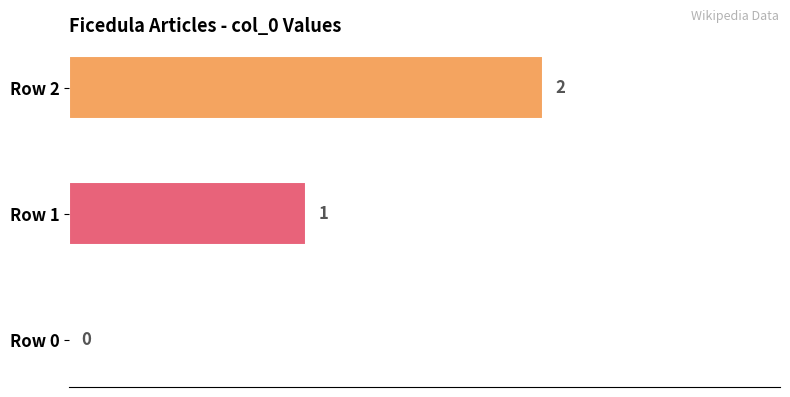

What is the change in value from Row 0 to Row 2?

+2